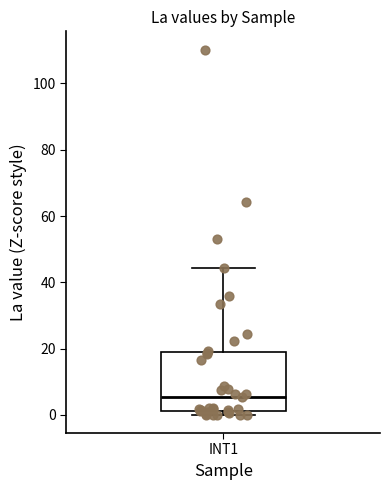

Read this box plot against the y-axis: the position of the median line, the range covered by the box, and the ends of both whiskers. The values are not printed on the chart, so give them approximately, as read against the axis.

median 6, box 2 to 18, whiskers 0 to 44